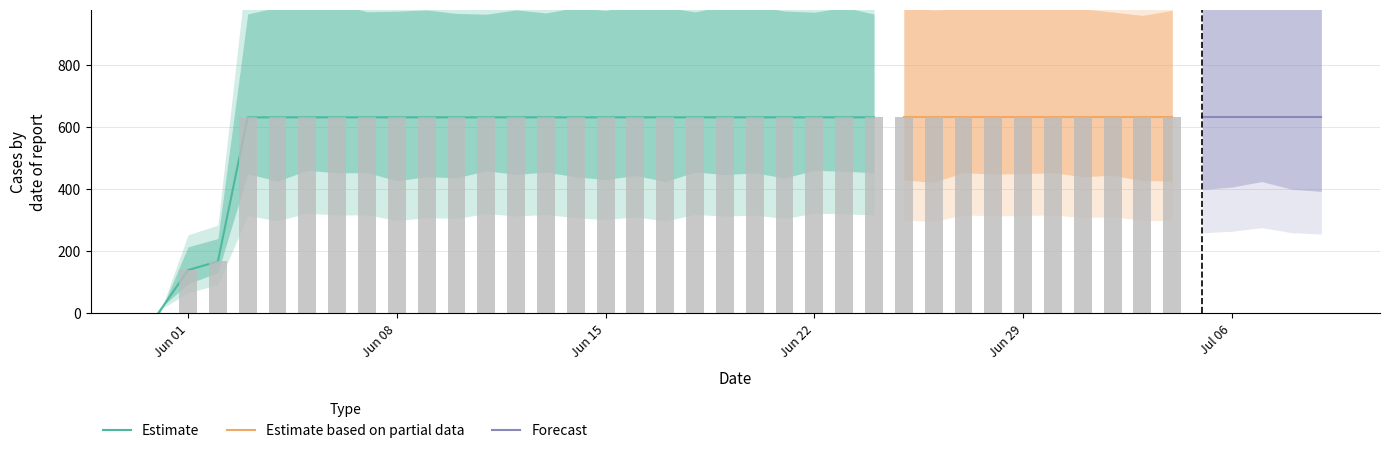

What is the average value?

591